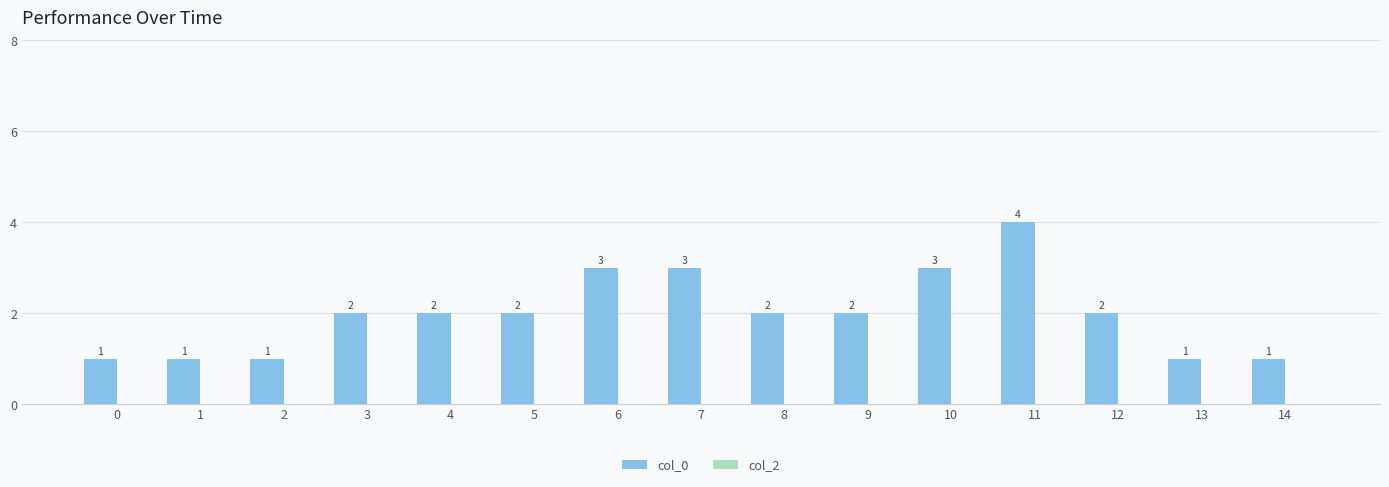

Which category has the highest value across all series?

11